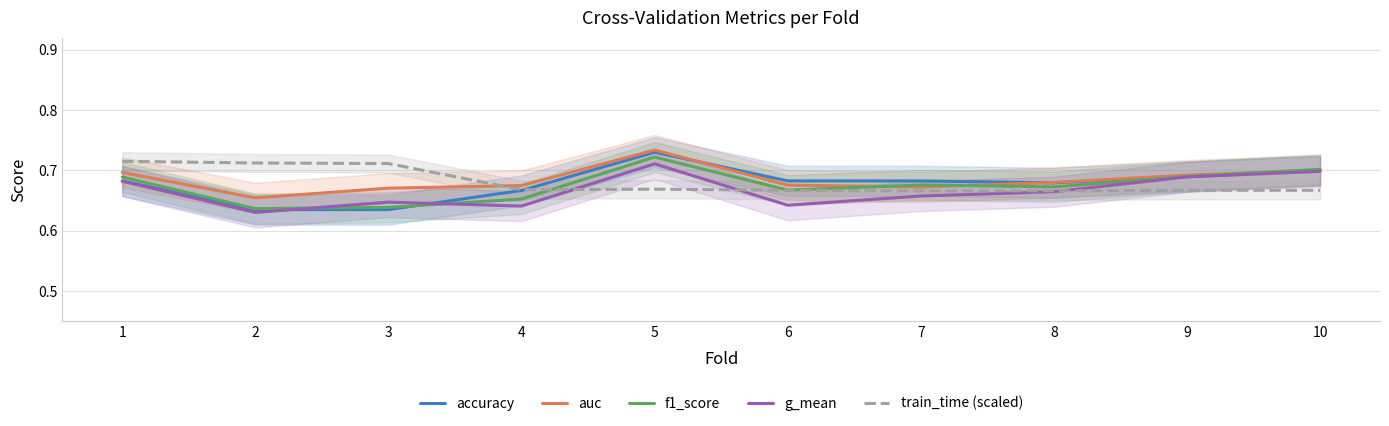

Reading left to right, extract all data points from this chart.

accuracy: 0.7	0.6	0.6	0.7	0.7	0.7	0.7	0.7	0.7	0.7
auc: 0.7	0.7	0.7	0.7	0.7	0.7	0.7	0.7	0.7	0.7
f1_score: 0.7	0.6	0.6	0.7	0.7	0.7	0.7	0.7	0.7	0.7
g_mean: 0.7	0.6	0.6	0.6	0.7	0.6	0.7	0.7	0.7	0.7
train_time (scaled): 0.7	0.7	0.7	0.7	0.7	0.7	0.7	0.7	0.7	0.7